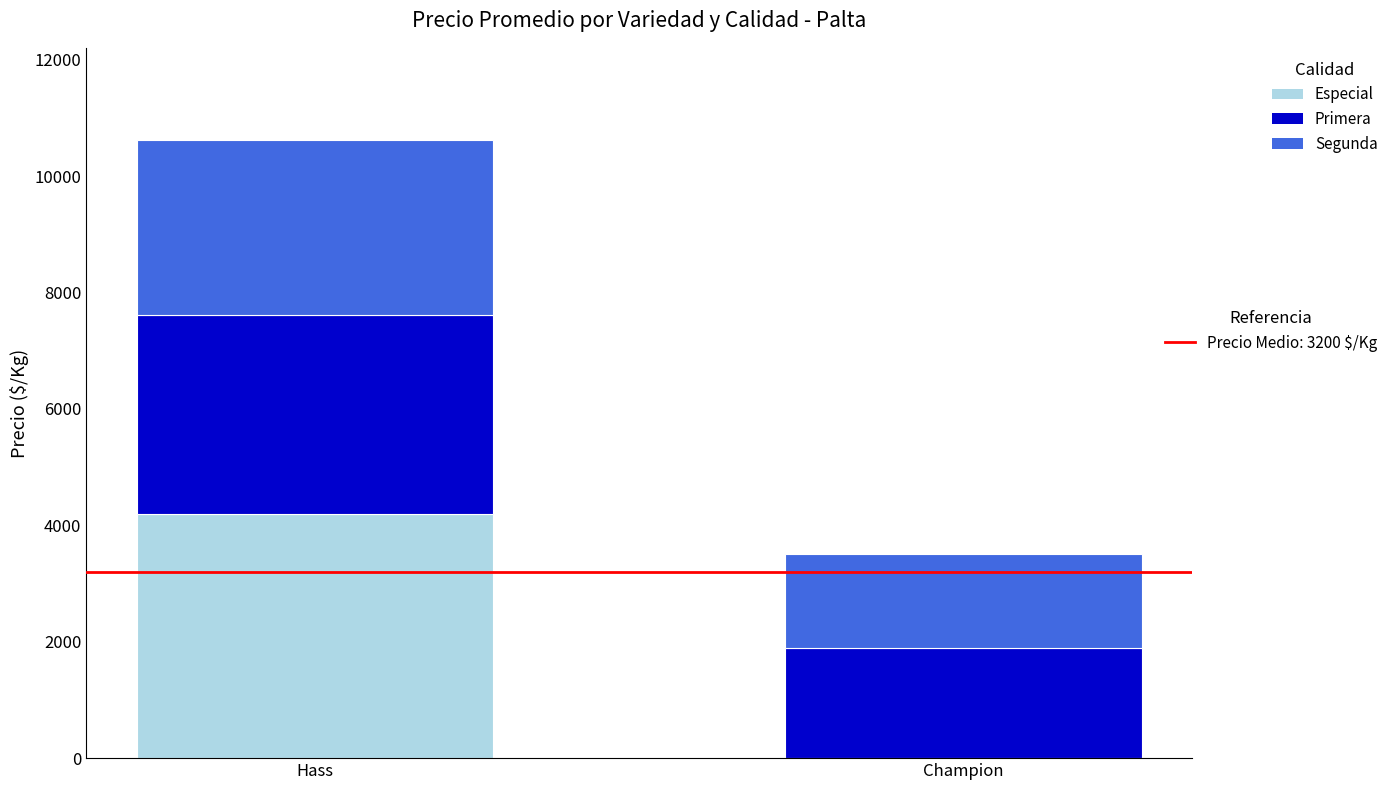

How many categories are shown in the chart?

2